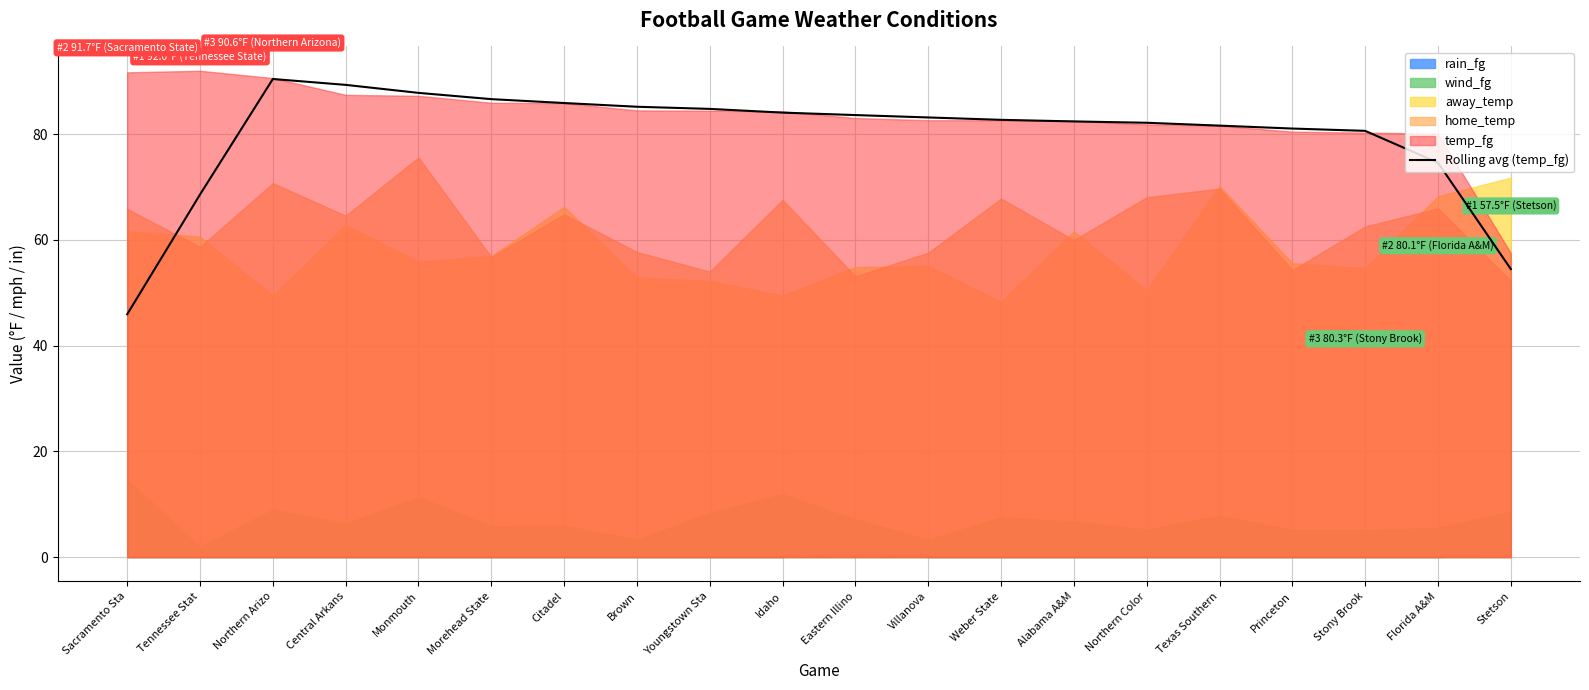

Is it true that the value at Youngstown Sta is 84.8?

True